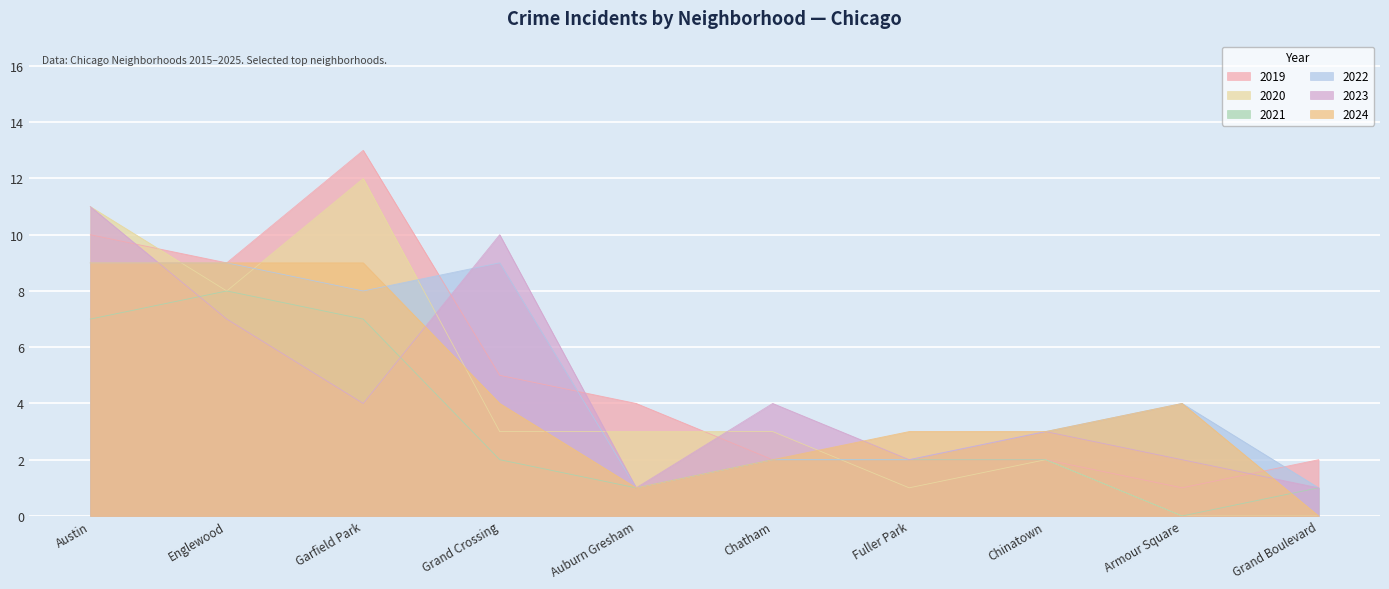

Rank the series at Austin from lowest to highest value.

2021, 2022, 2024, 2019, 2020, 2023